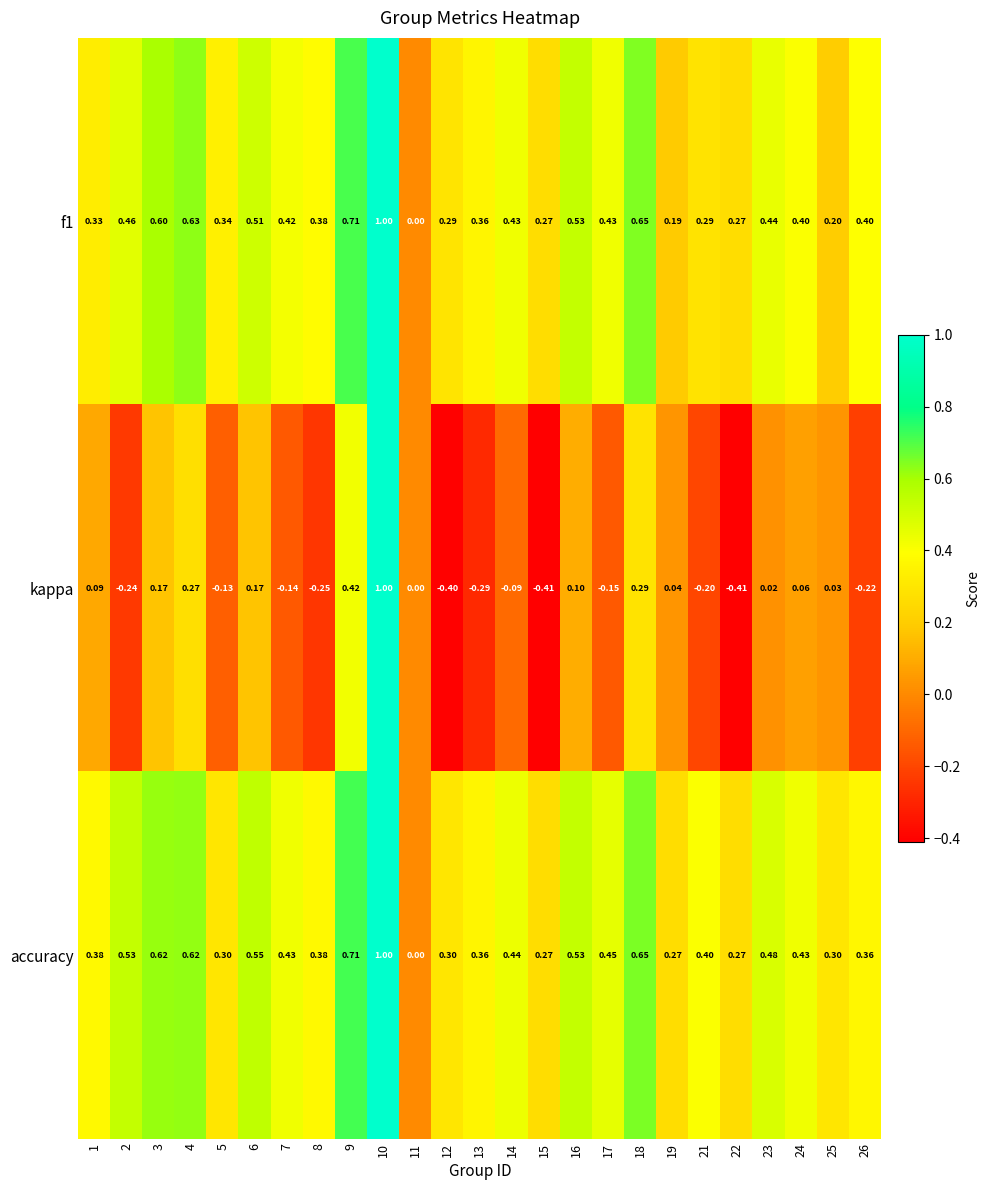

Is the value of kappa at 10 greater than the value of f1 at 18?

Yes